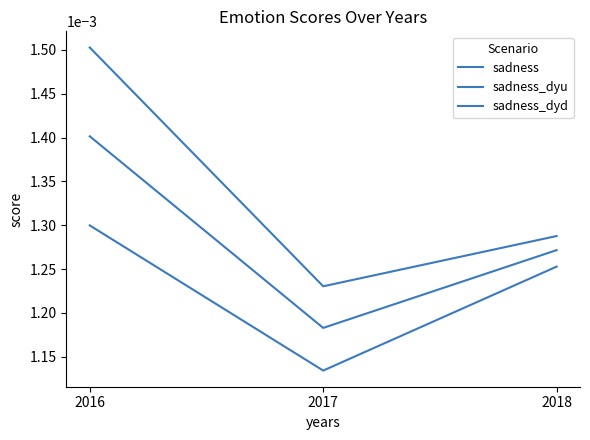

The sadness series shows 0.0 at 2016. True or false?

True